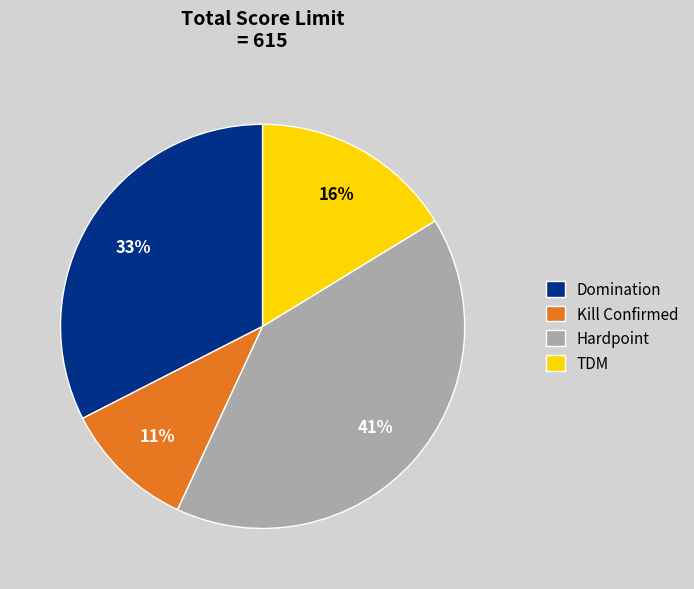

Do Domination and Kill Confirmed together represent more than half of the pie?

No